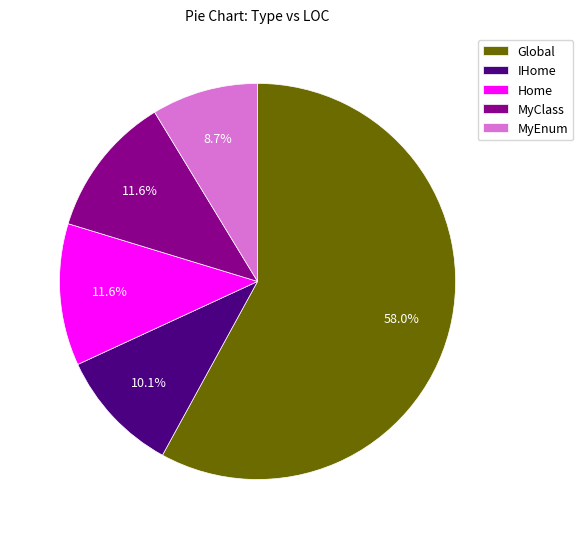

What is the smallest slice in the pie chart?

MyEnum